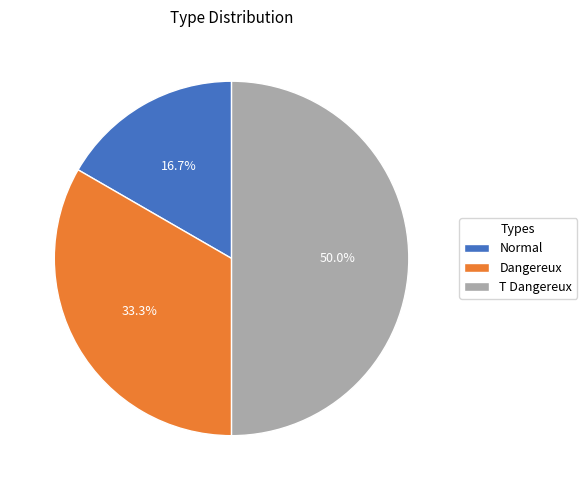

Which slice is the largest?

T Dangereux